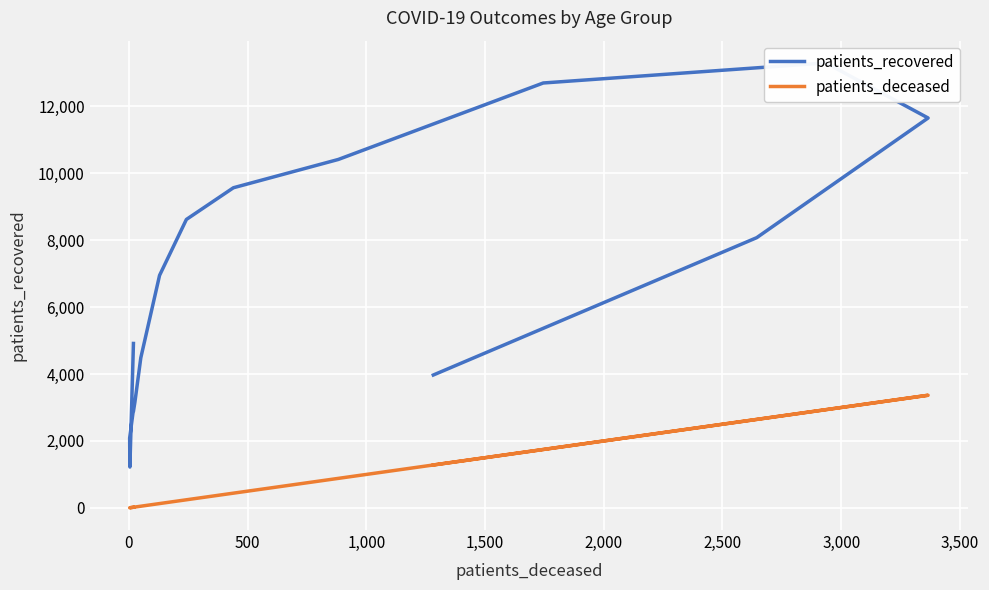

What are all the series names shown in the legend?

patients_recovered, patients_deceased